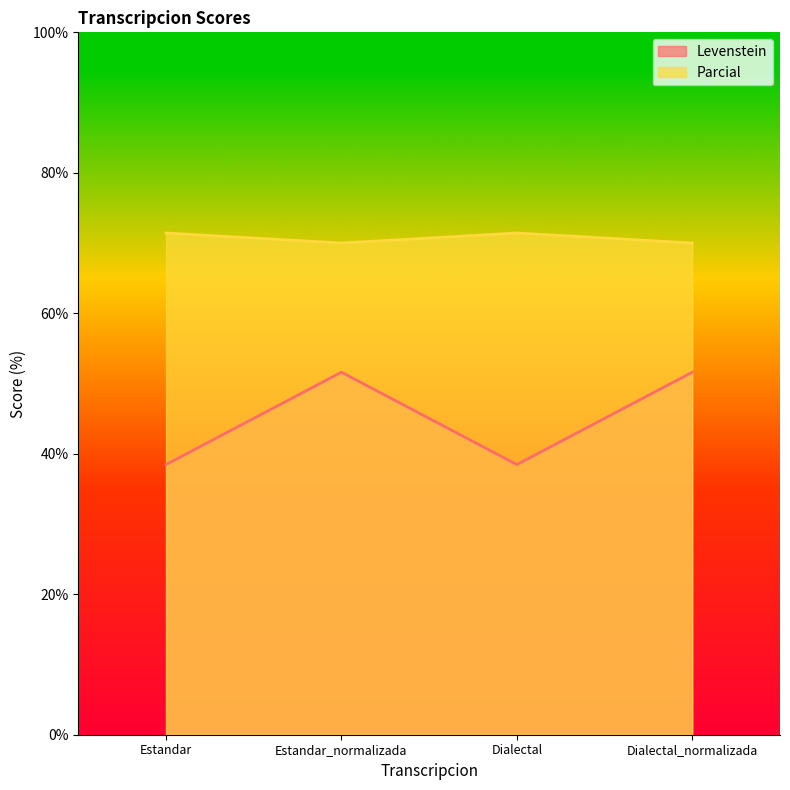

What is the value of the Parcial point at the 2nd from the left?

70.0